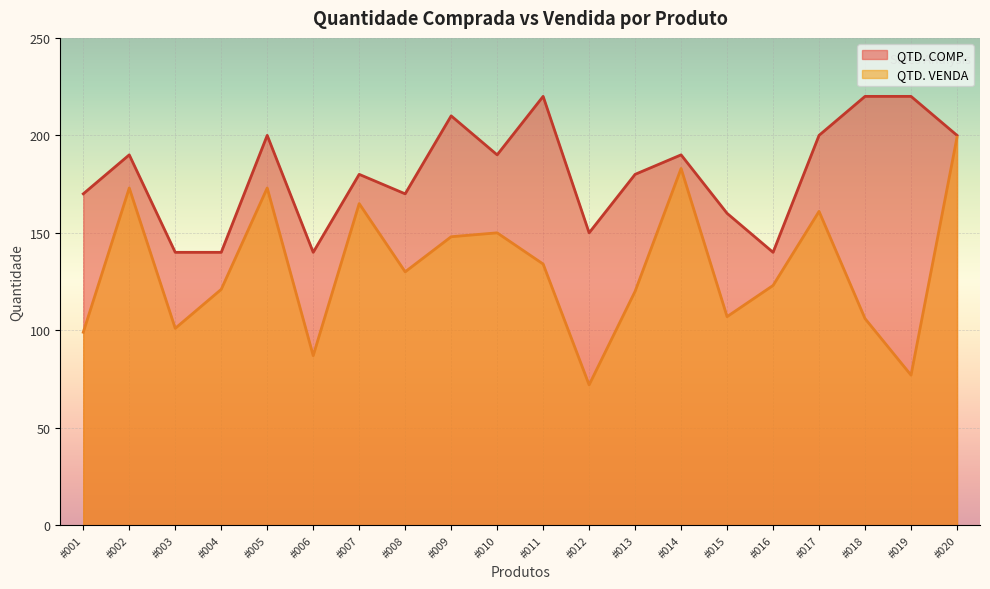

Where is QTD. COMP. nearest to the value 180?

#007